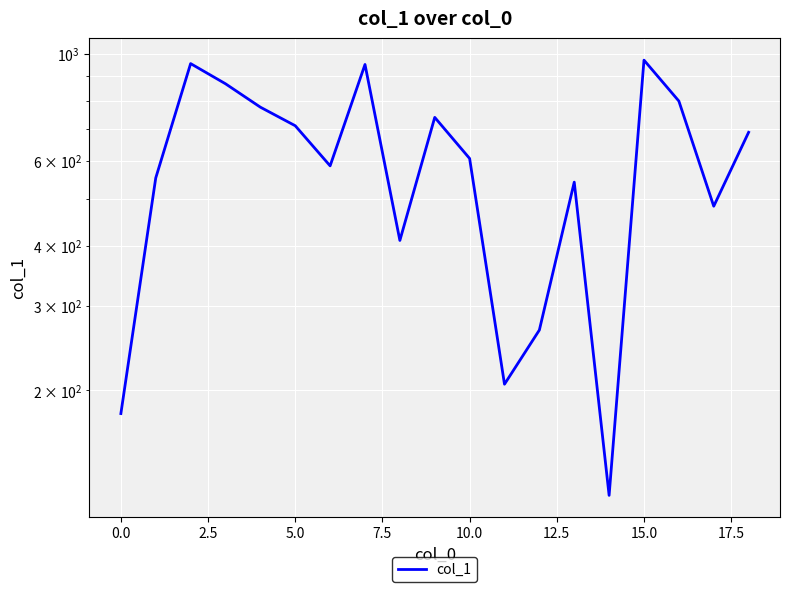

What is the value of the 5th point from the left?

776